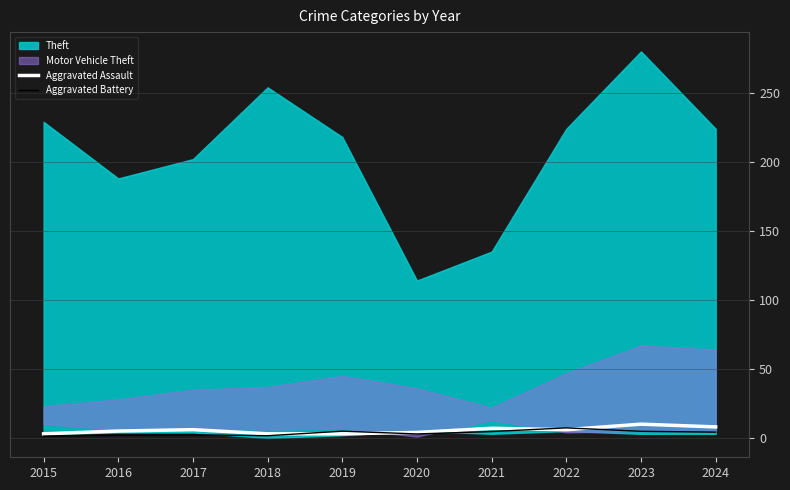

Which category has the lowest value in the Aggravated Battery series?

2015